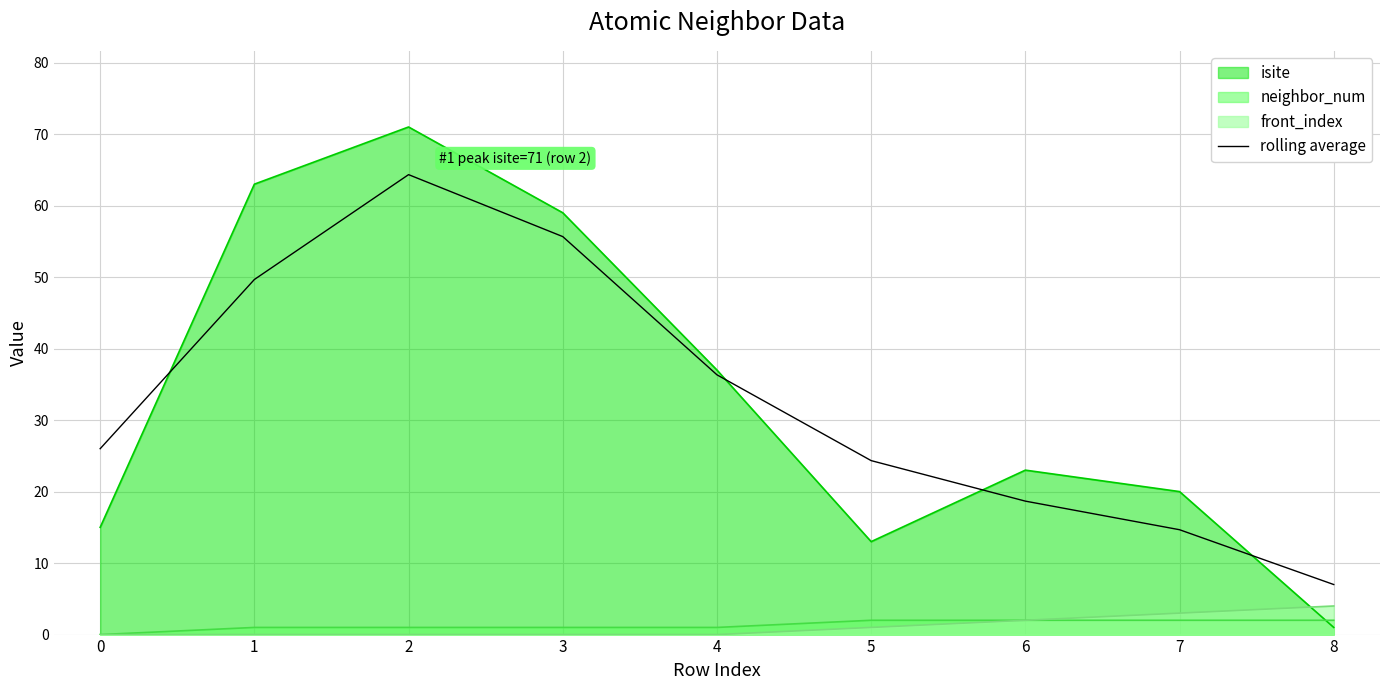

What is the highest value of the rolling average series?

64.3